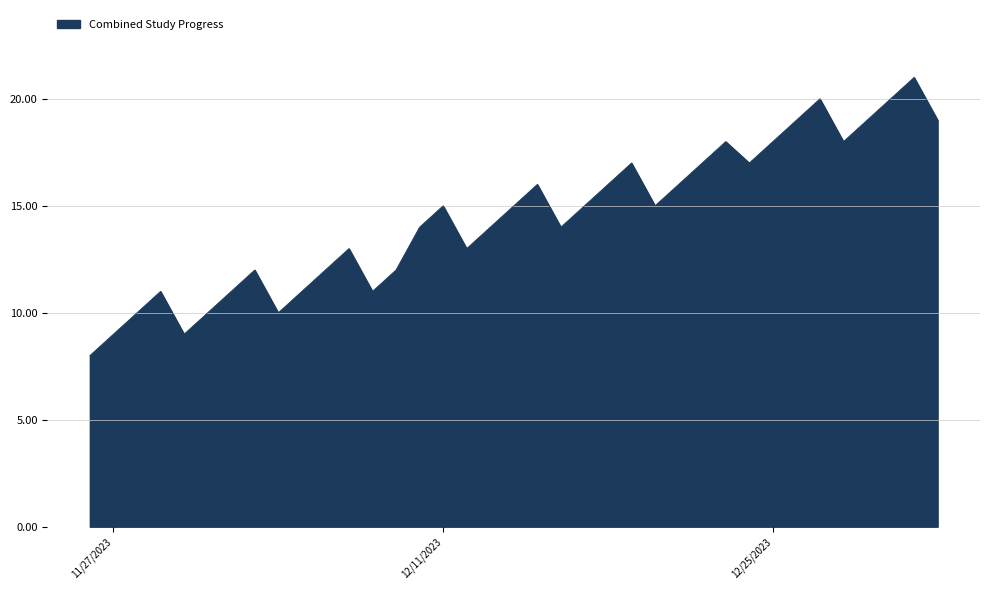

What is the maximum value shown in the chart?

21